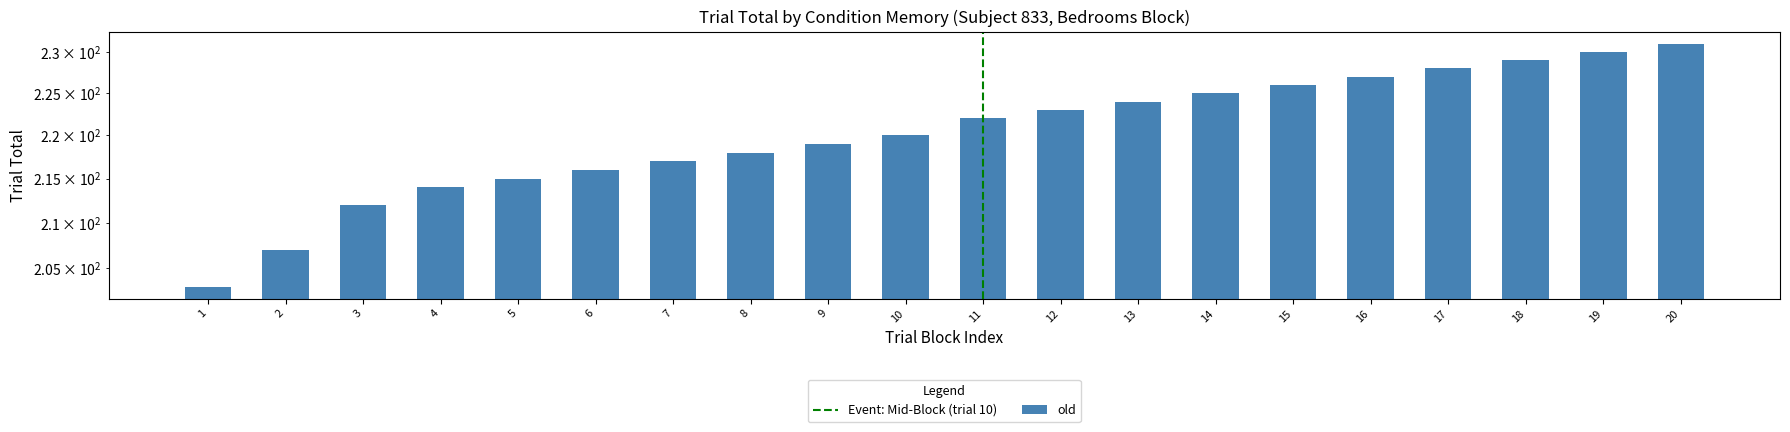

Rank the categories by value from lowest to highest.

1, 2, 3, 4, 5, 6, 7, 8, 9, 10, 11, 12, 13, 14, 15, 16, 17, 18, 19, 20